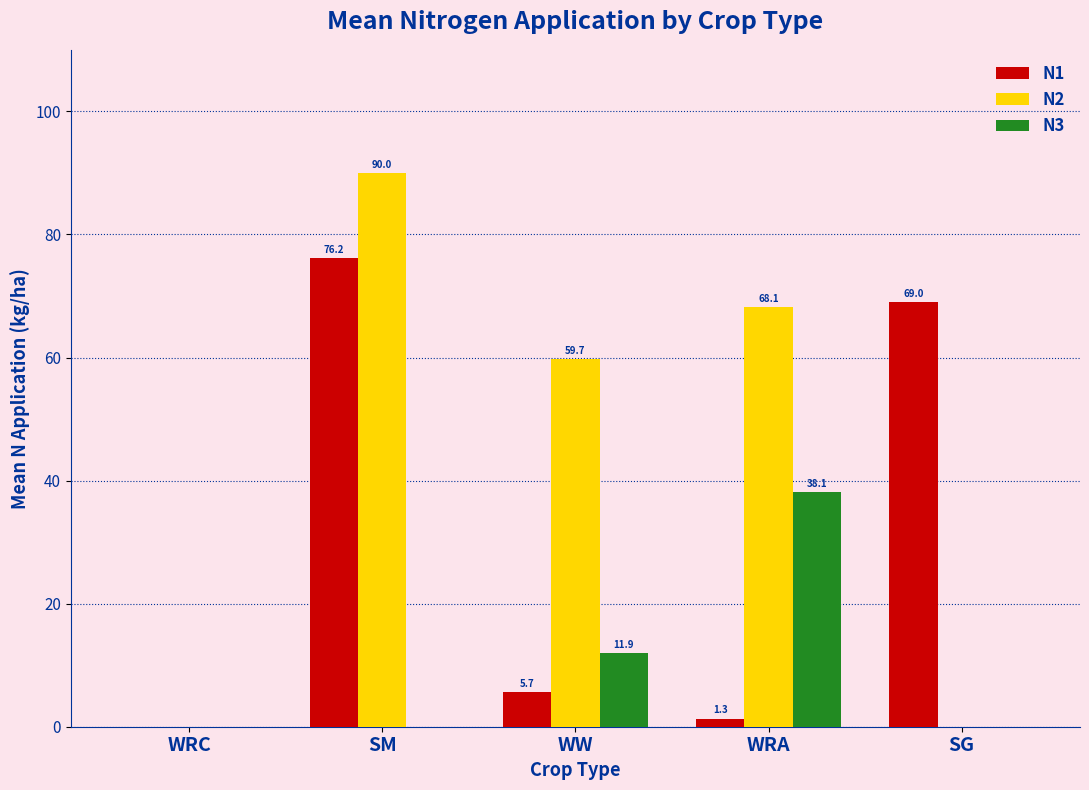

What is the sum of all N1 values?

152.2